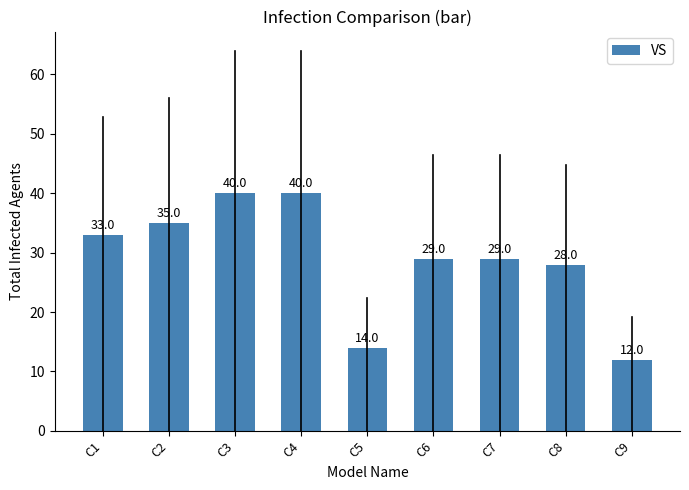

The chart shows a value of 28 at C8. True or false?

True